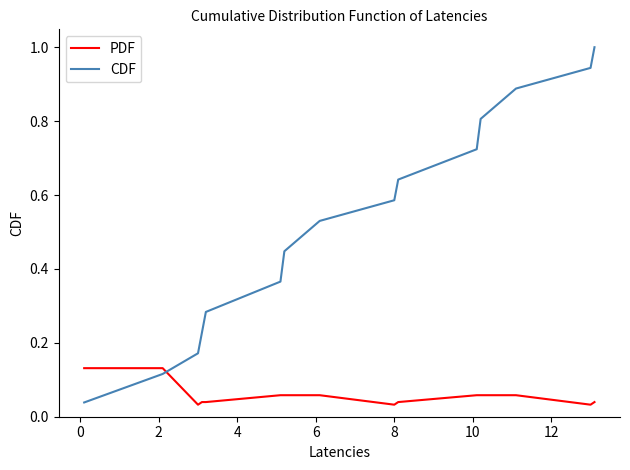

After their last crossing, which series has the higher values: PDF or CDF?

CDF